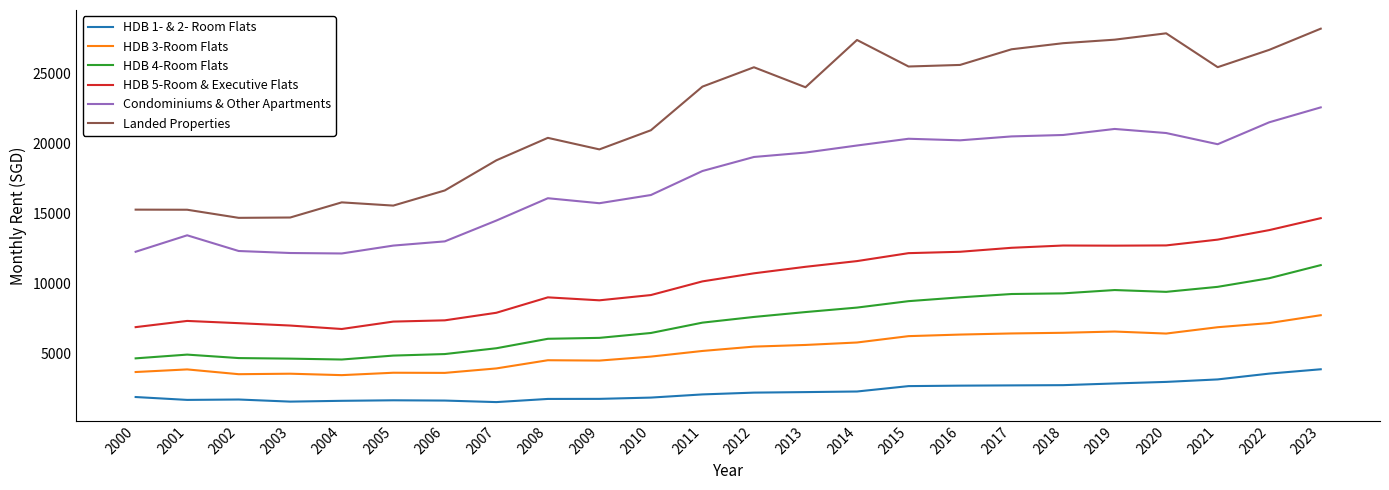

How many interior local peaks does the Landed Properties series have?

5